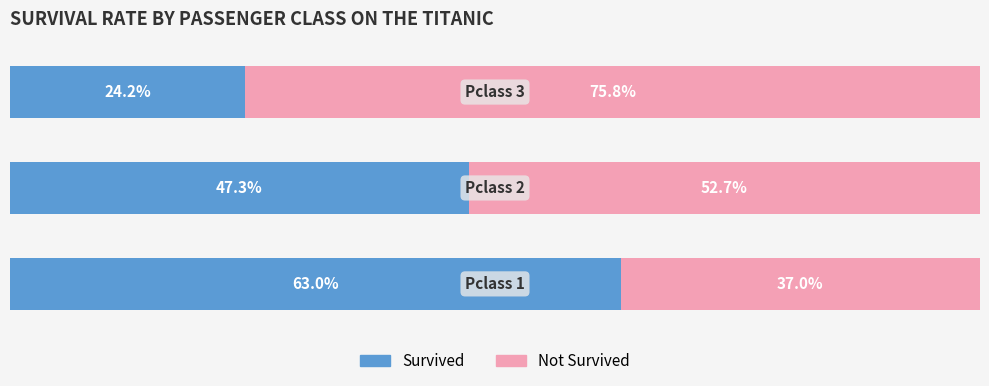

What are all the series names shown in the legend?

Survived, Not Survived